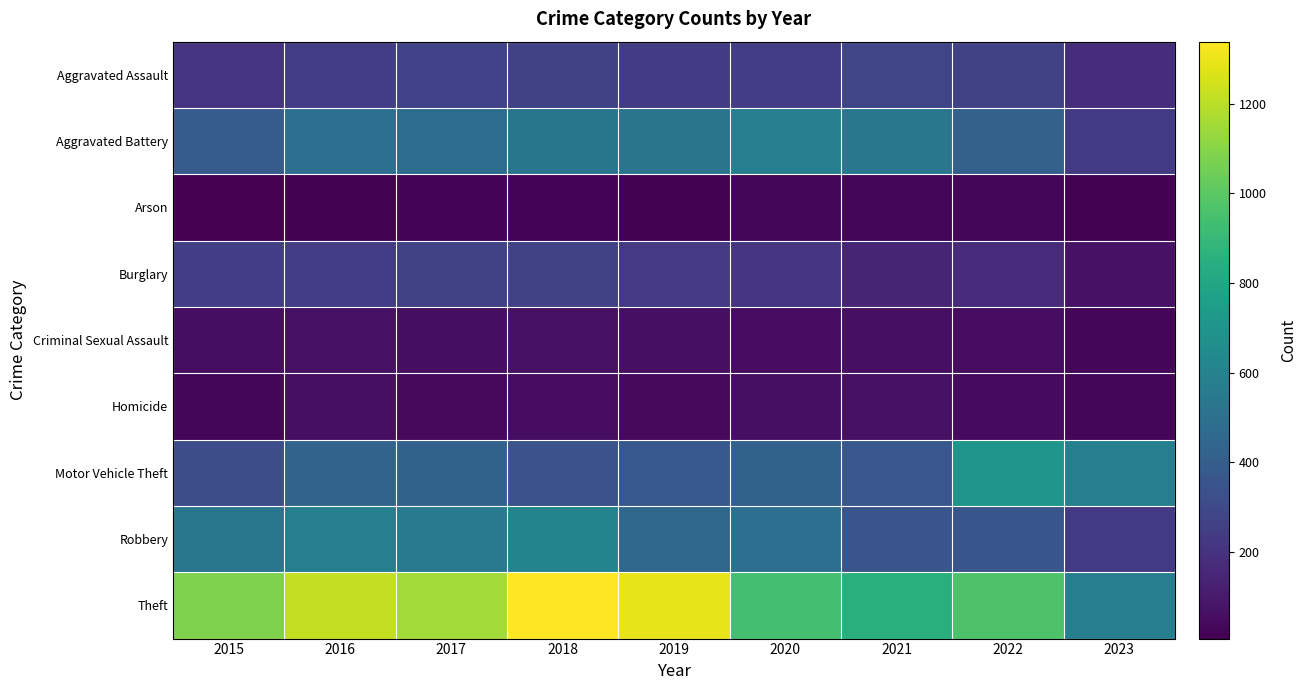

How many series are shown in this chart?

9